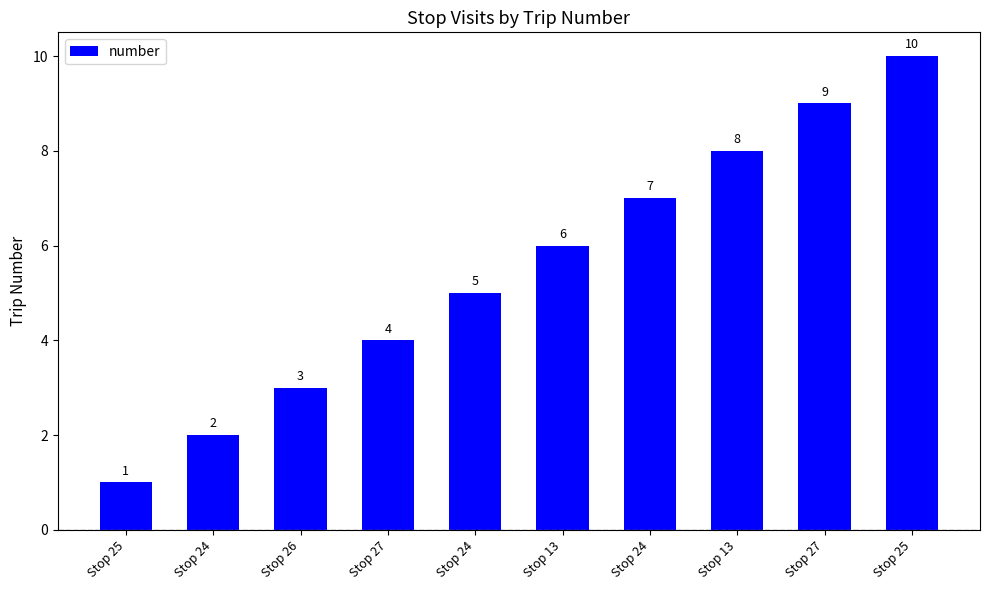

List the labels in order of value, largest first.

Stop 25, Stop 27, Stop 13, Stop 24, Stop 13, Stop 24, Stop 27, Stop 26, Stop 24, Stop 25